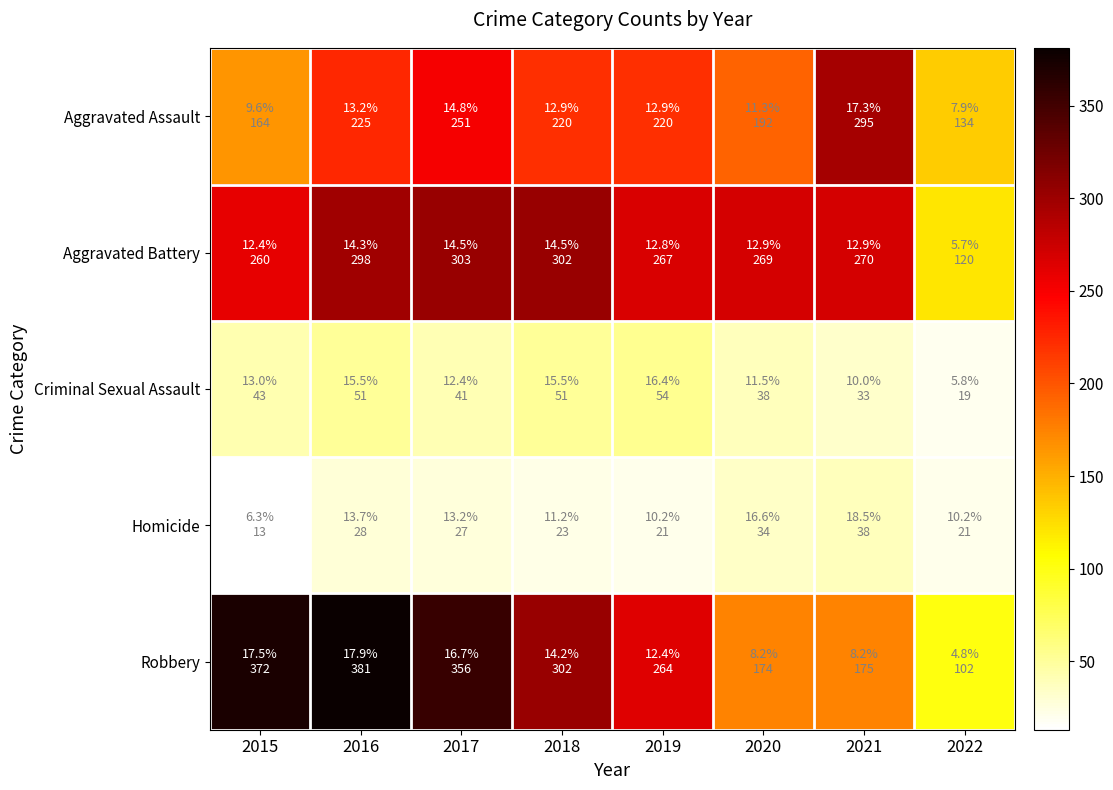

Reading left to right, list all the values displayed in this chart.

Aggravated Assault: 2015=164	2016=225	2017=251	2018=220	2019=220	2020=192	2021=295	2022=134
Aggravated Battery: 2015=260	2016=298	2017=303	2018=302	2019=267	2020=269	2021=270	2022=120
Criminal Sexual Assault: 2015=43	2016=51	2017=41	2018=51	2019=54	2020=38	2021=33	2022=19
Homicide: 2015=13	2016=28	2017=27	2018=23	2019=21	2020=34	2021=38	2022=21
Robbery: 2015=372	2016=381	2017=356	2018=302	2019=264	2020=174	2021=175	2022=102